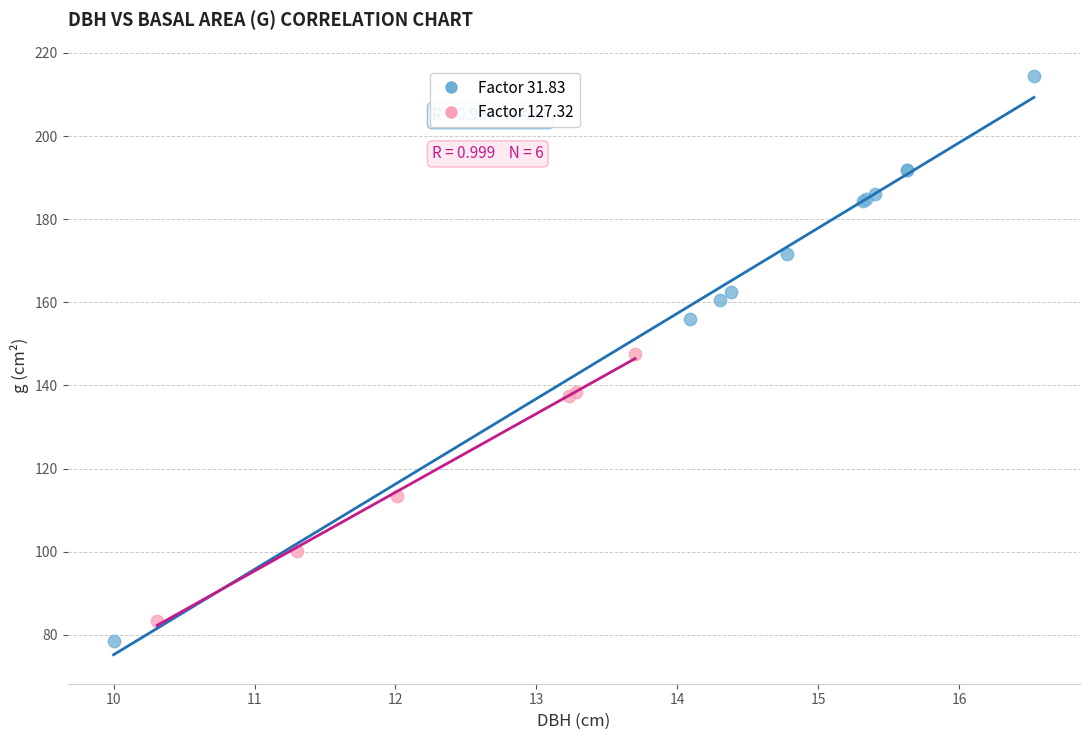

Which series reaches the minimum Y coordinate?

Factor 31.83